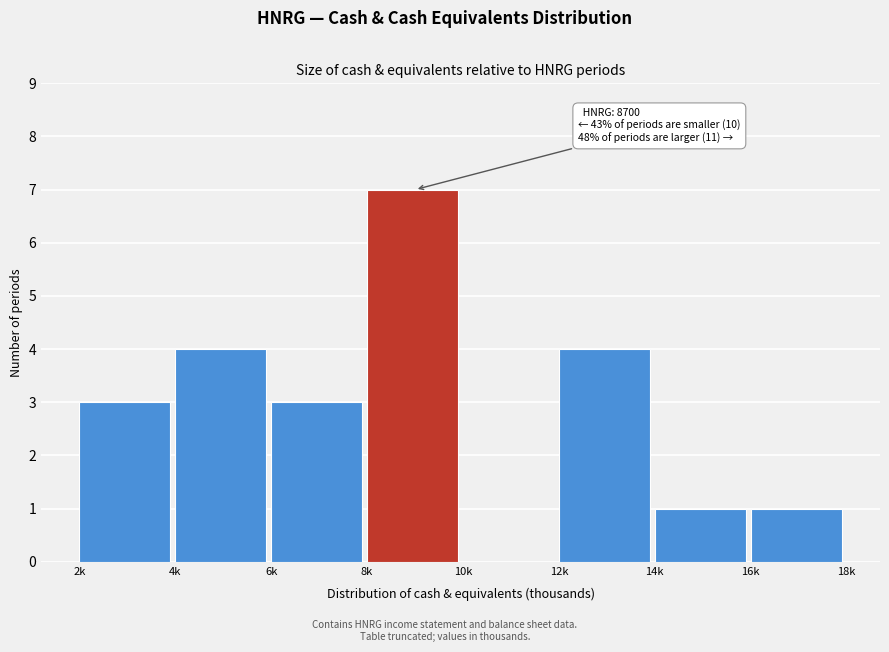

Reading left to right, transcribe all the data shown in this chart.

2k=3	4k=4	6k=3	8k=7	10k=0	12k=4	14k=1	16k=1